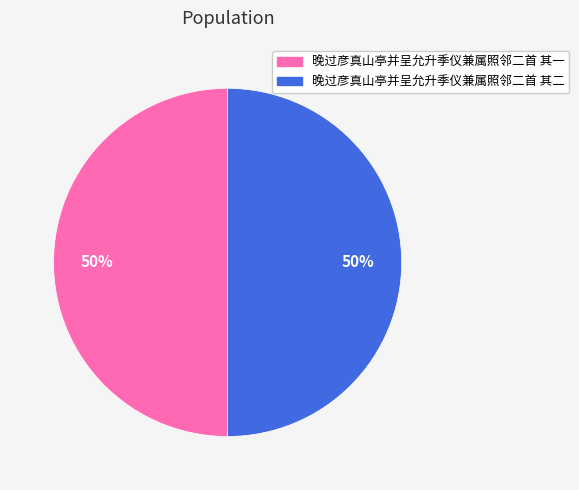

To the nearest percent, what is the average slice percentage?

50%